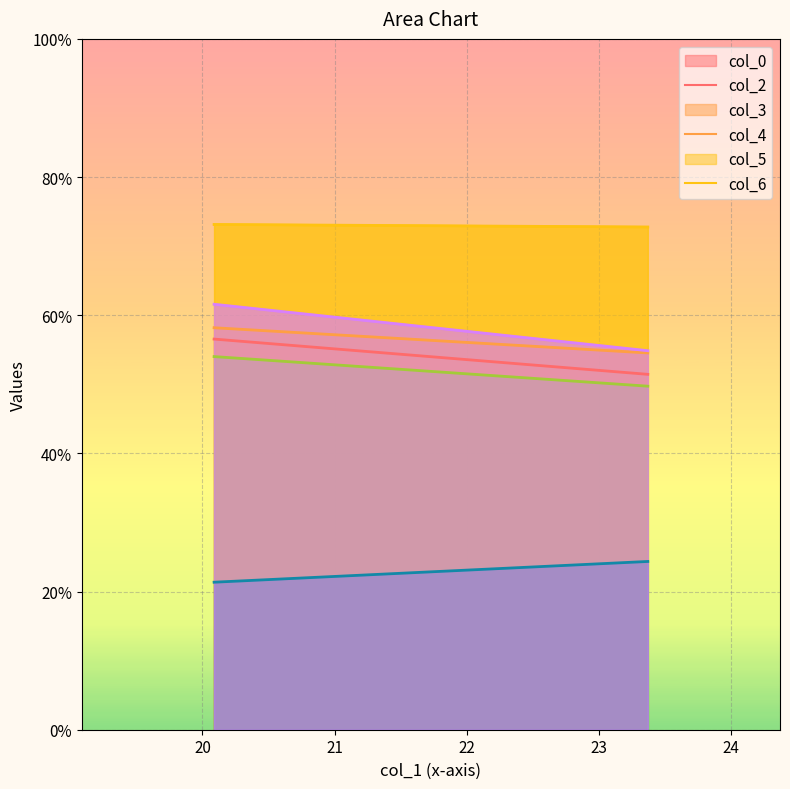

At how many categories does at least one series exceed 56?

2